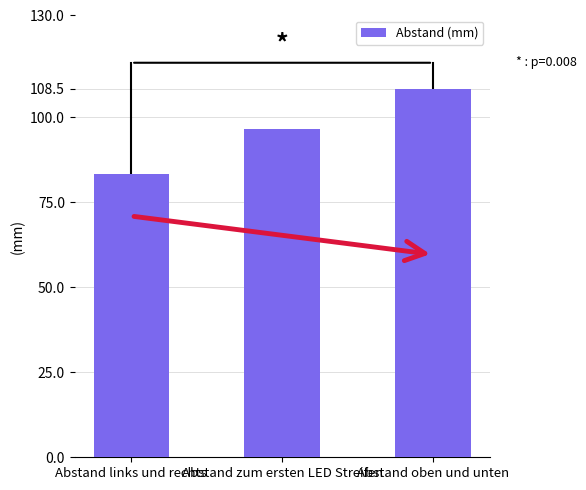

What is the smallest value displayed?

83.5